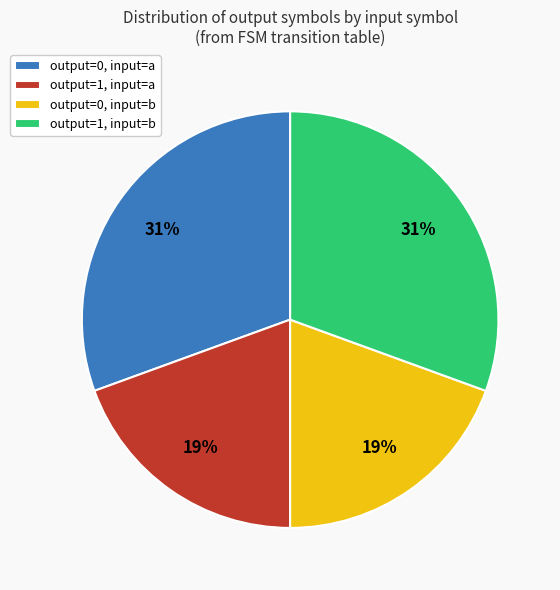

To the nearest percent, what is the average slice percentage?

25%